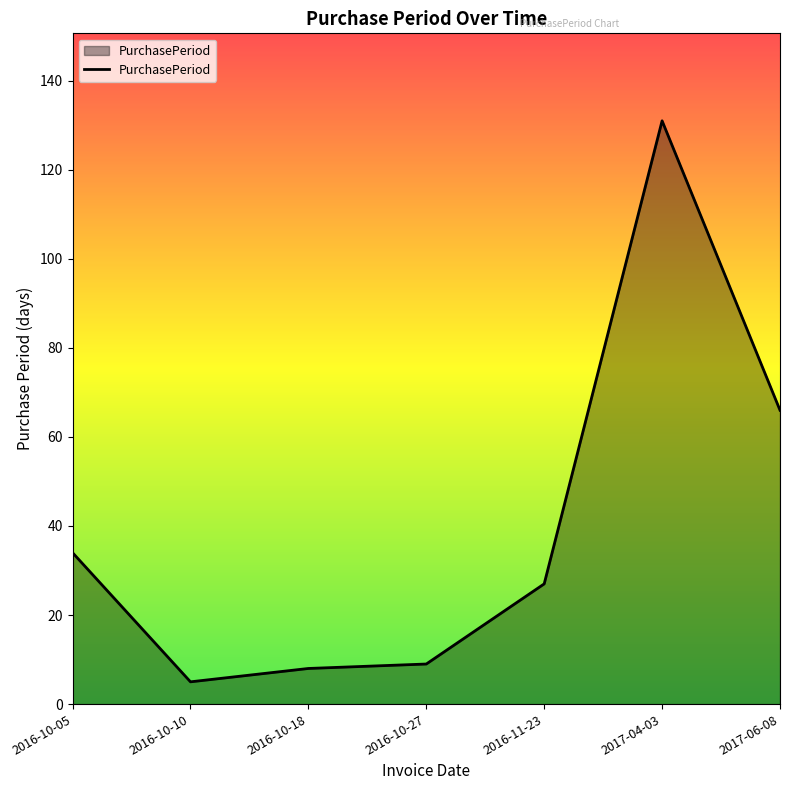

What is the change in value from 2016-10-05 to 2016-10-10?

-29